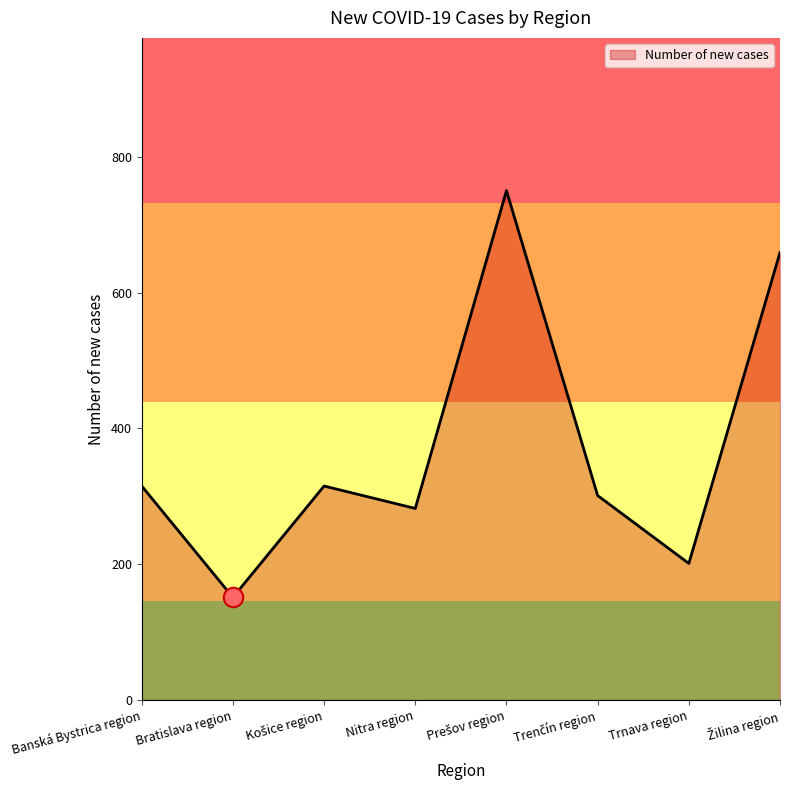

How many lines are shown in the chart?

1